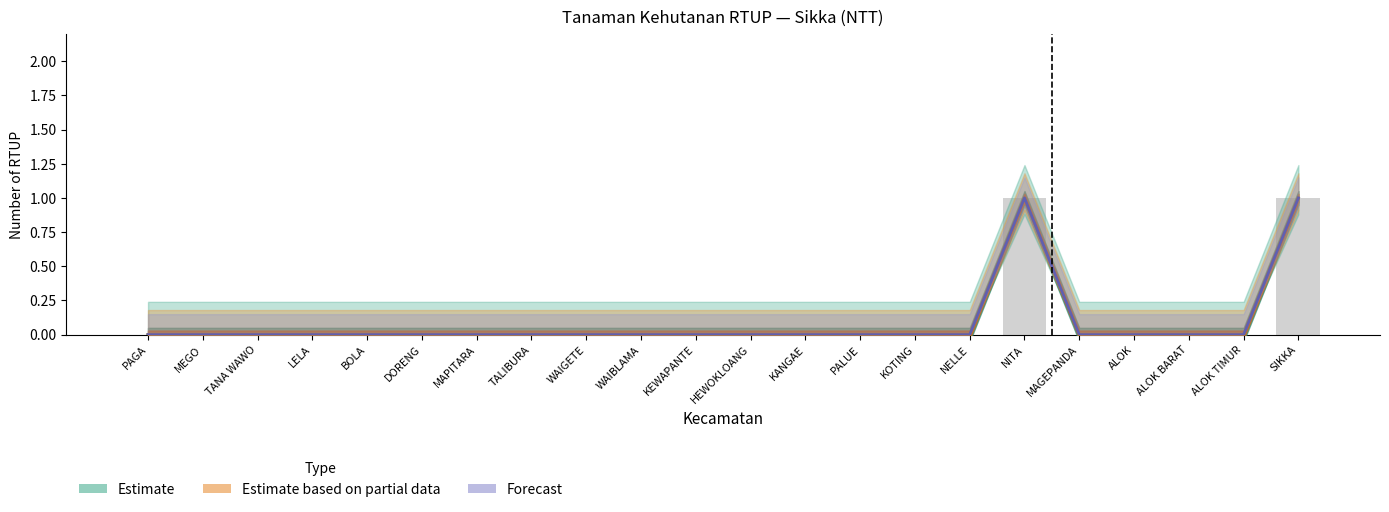

Is it true that Observed equals 0 at ALOK BARAT?

True